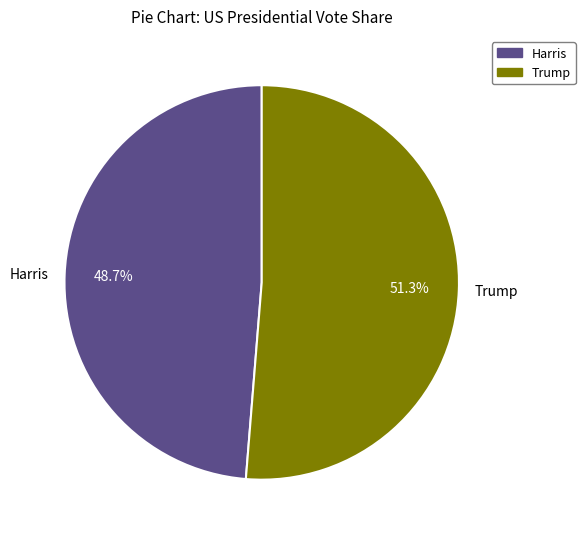

What is the ratio of the value at Harris to the value at Trump?

0.9